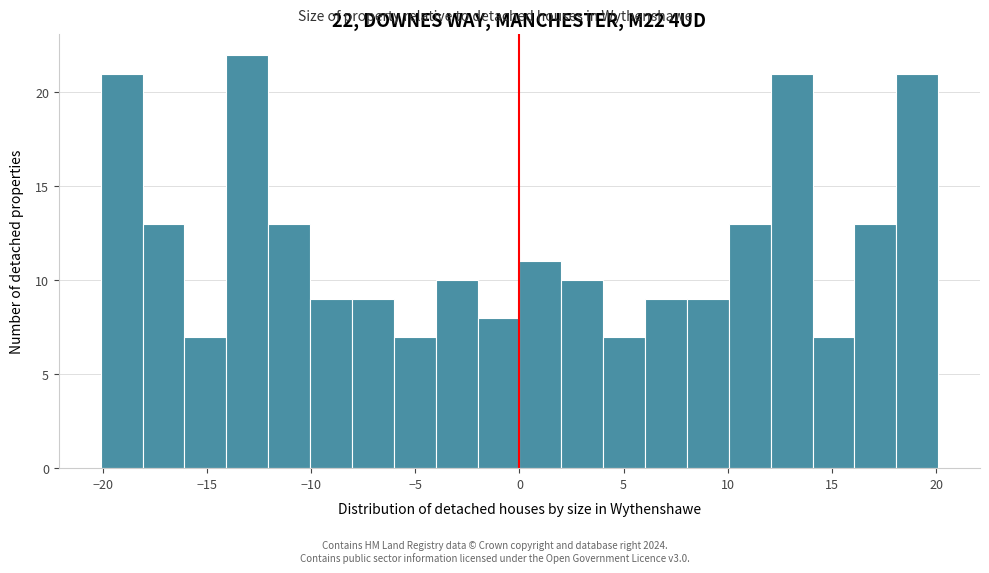

Over which range of the x-axis is the bar tallest?

-14 to -12